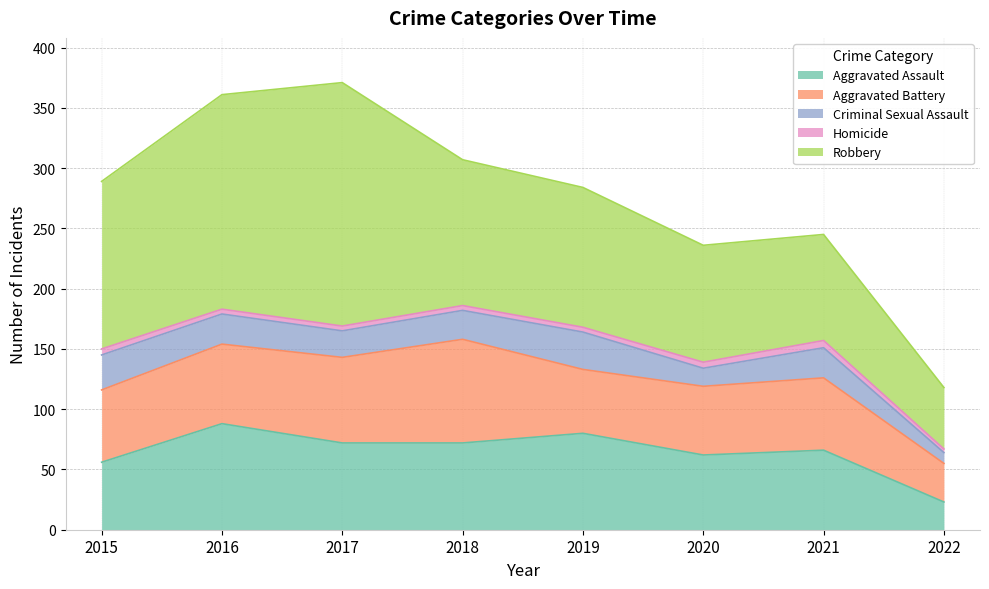

The Aggravated Assault series shows 105 at 2017. True or false?

False